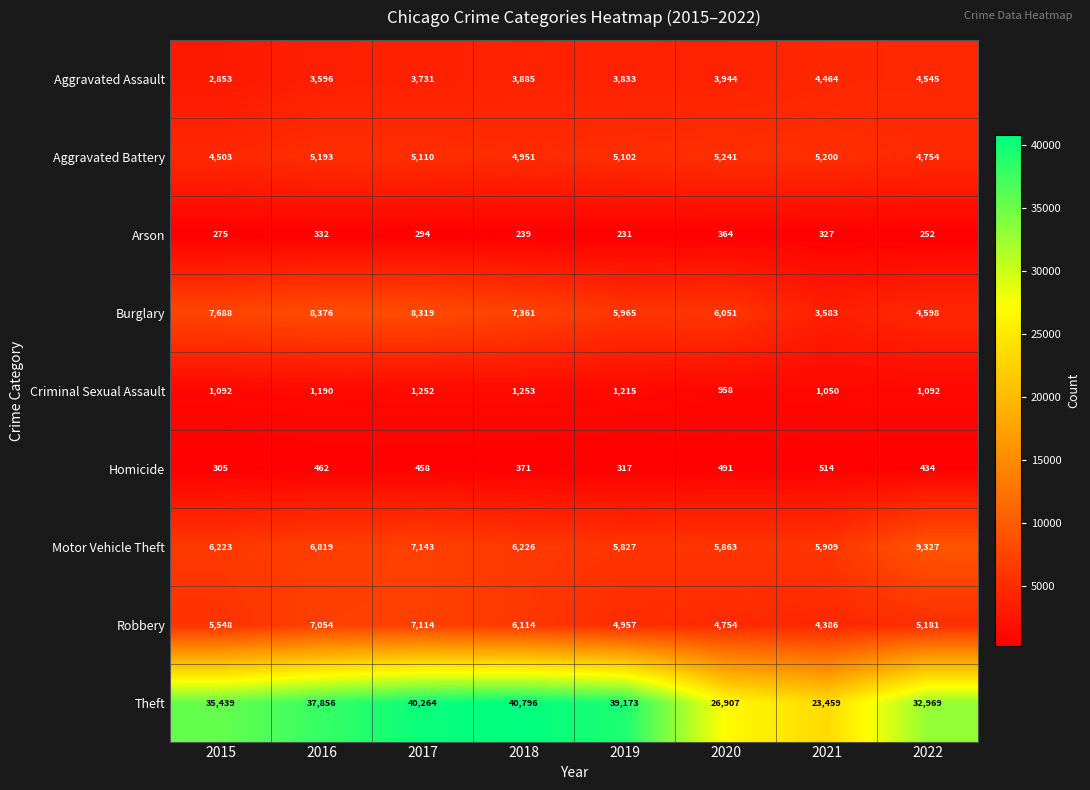

What is the difference between the highest and lowest values at 2018?

40557